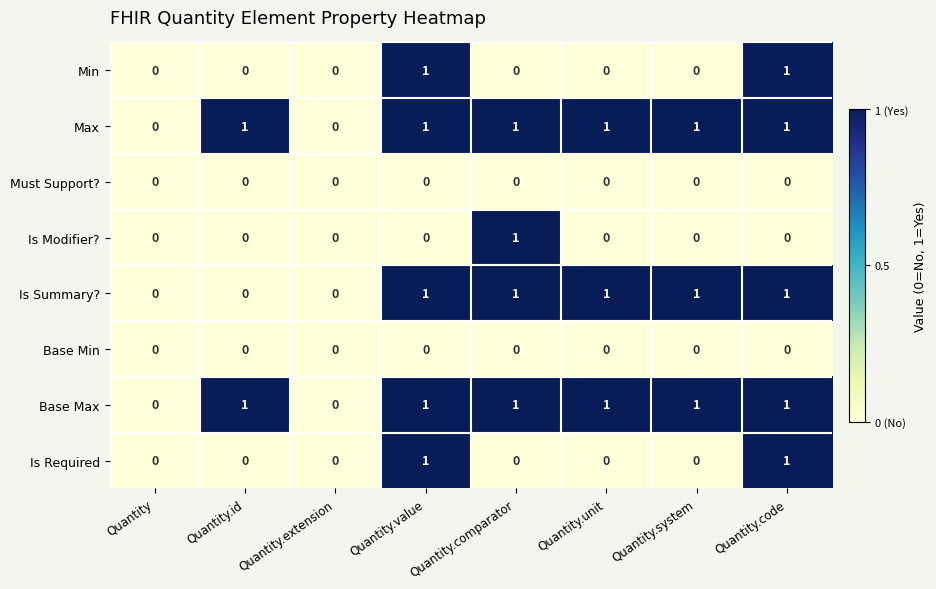

What is the sum of all Is Summary? values?

5